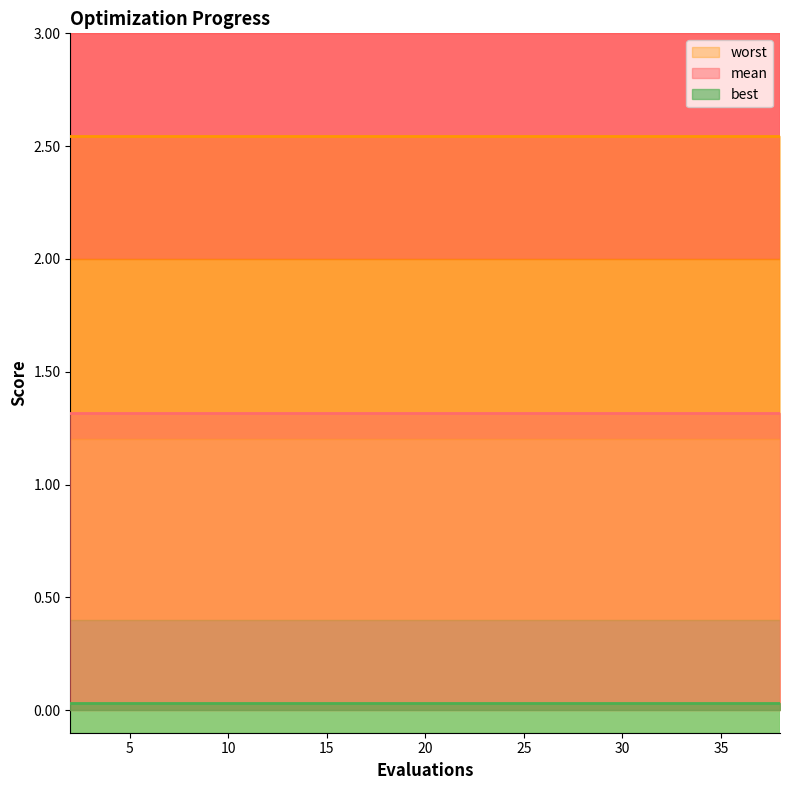

List the series in order of their overall mean, lowest first.

best, mean, worst